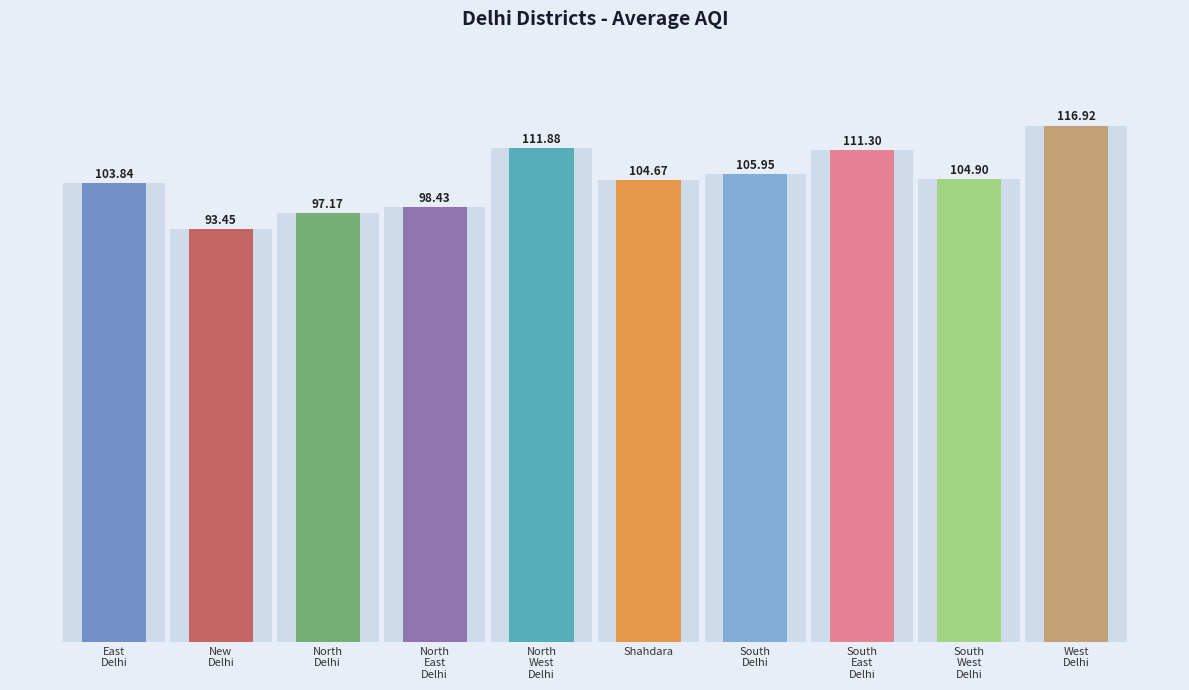

What is the change in value from East Delhi to North Delhi?

-6.7